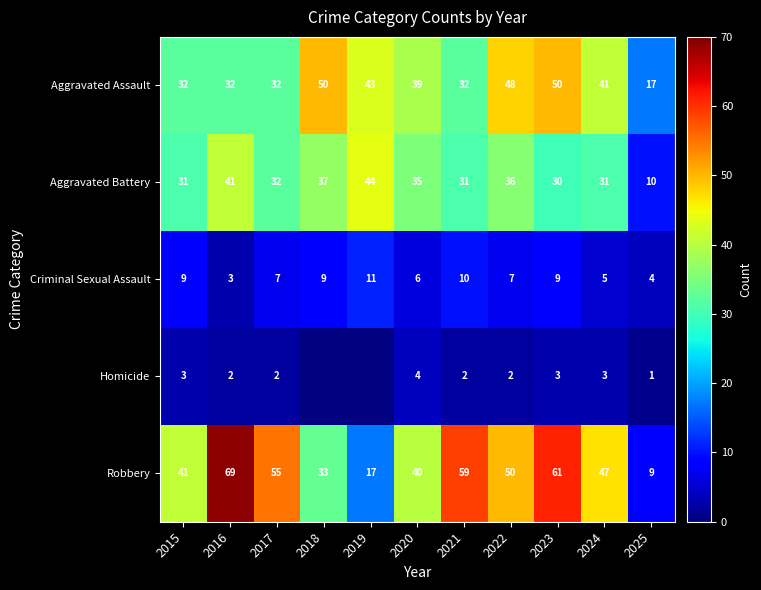

The Homicide series shows 3.5 at 2022. True or false?

False